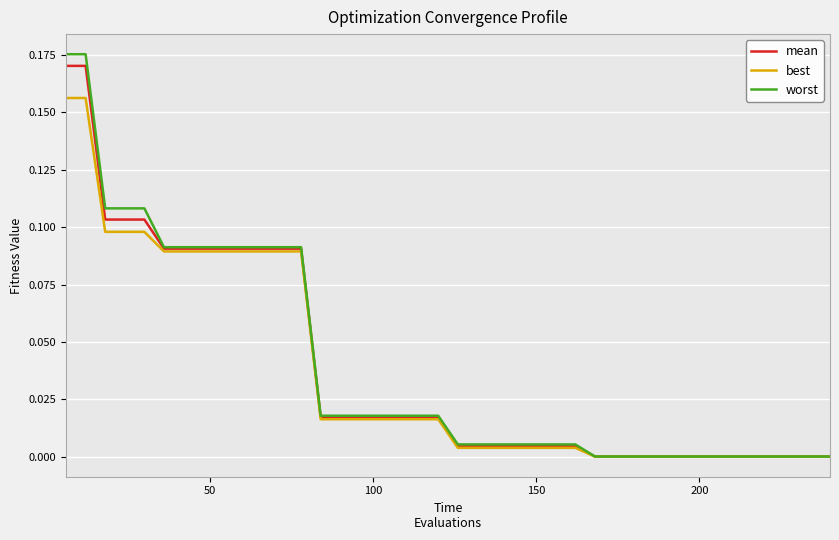

Which series has the largest range (max minus min)?

worst